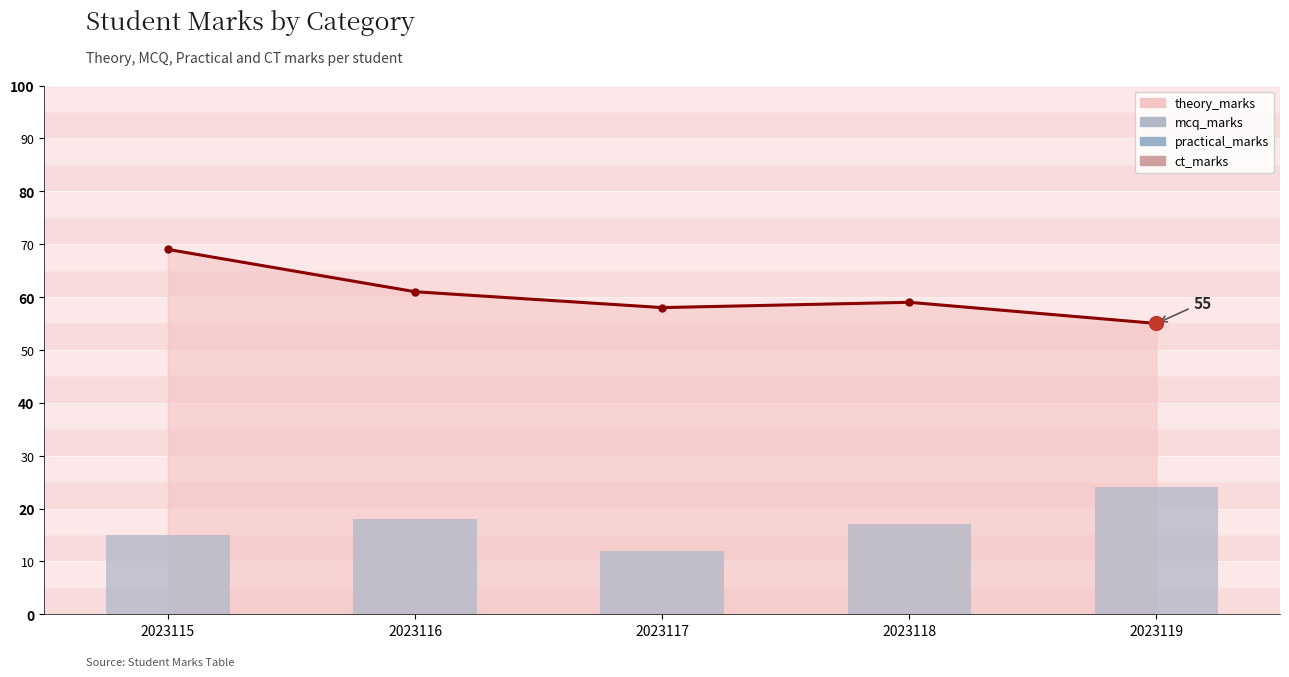

At how many categories does at least one series exceed 55?

4